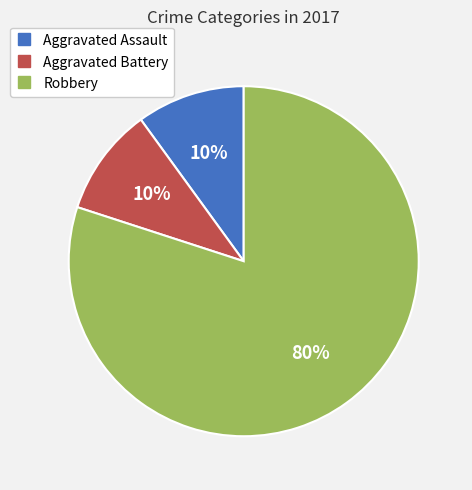

Is it true that Aggravated Assault is 10% of the pie?

True